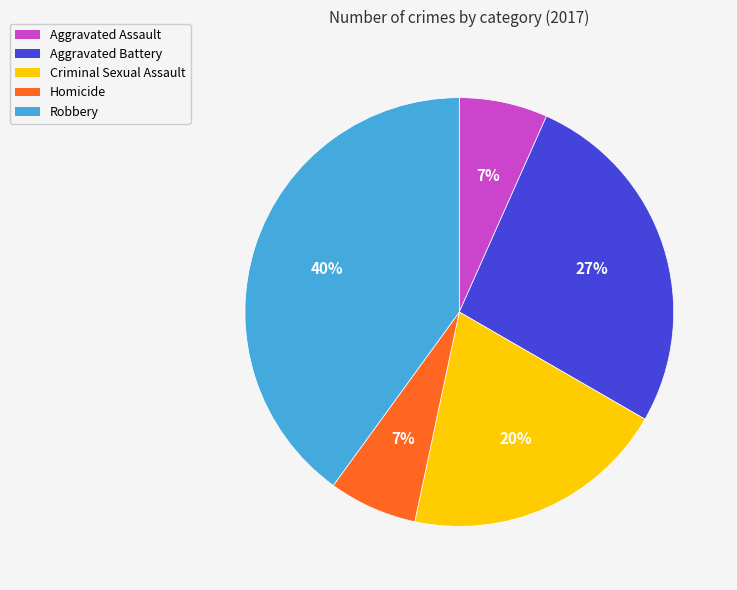

Do Homicide and Criminal Sexual Assault together represent more than half of the pie?

No